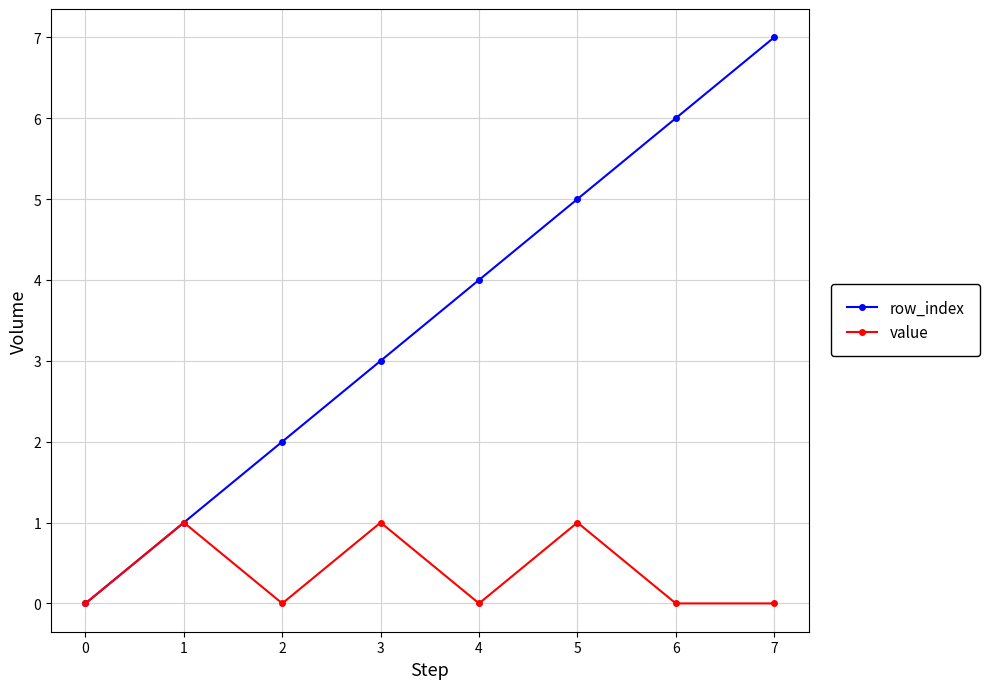

True or false: row_index has more than 0 interior local peaks.

False